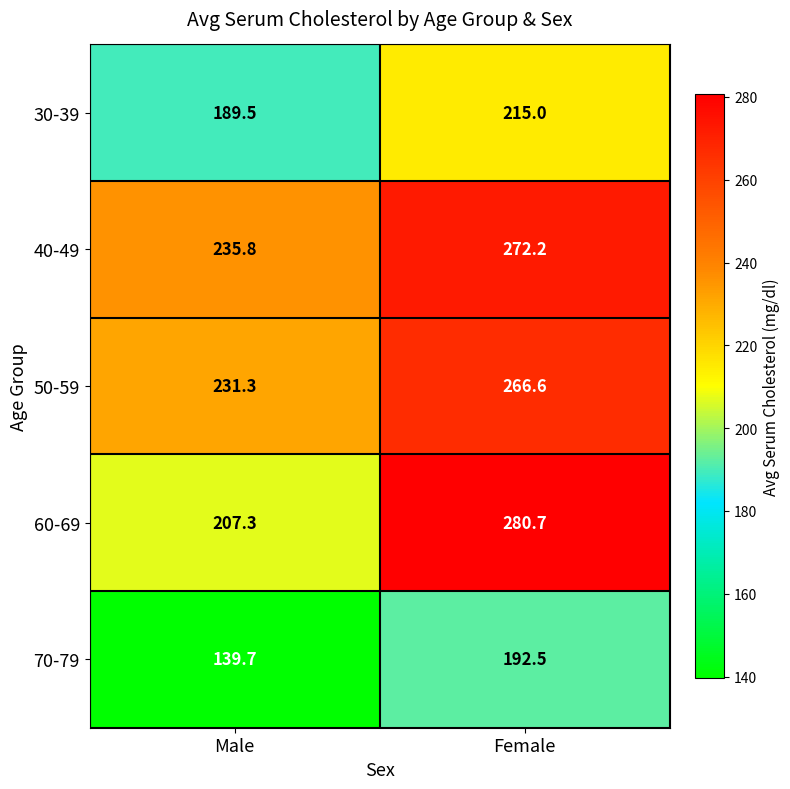

What is the total value across all series at Female?

1227.0